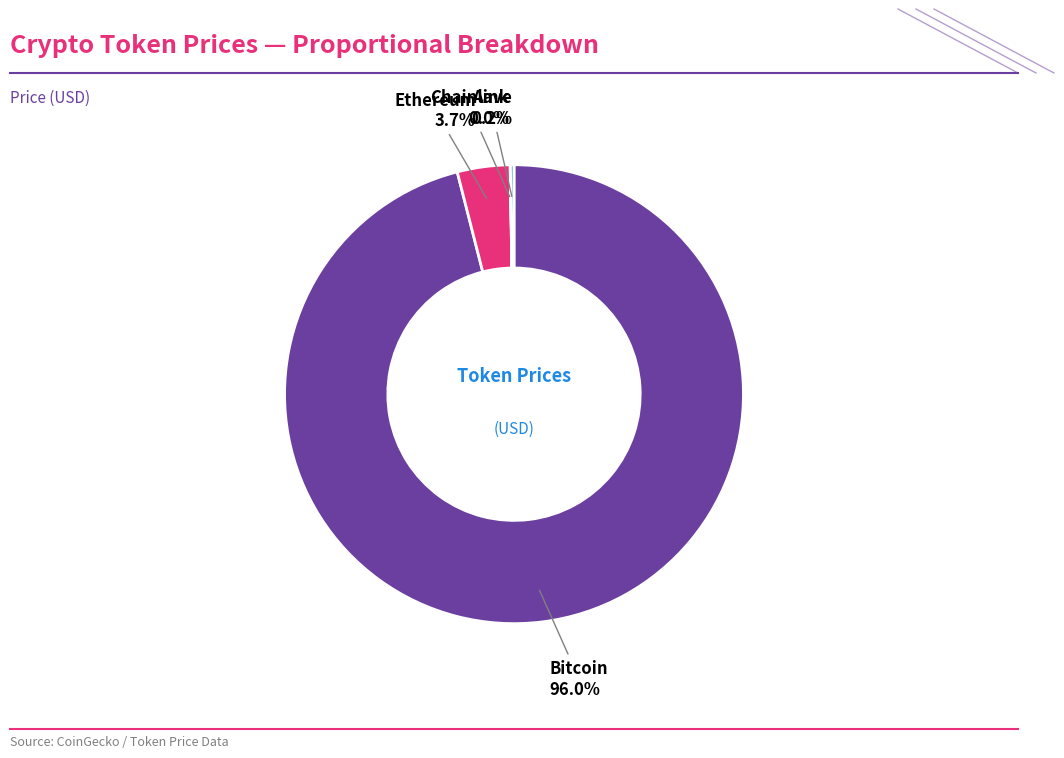

Which slice is the smallest?

Chainlink